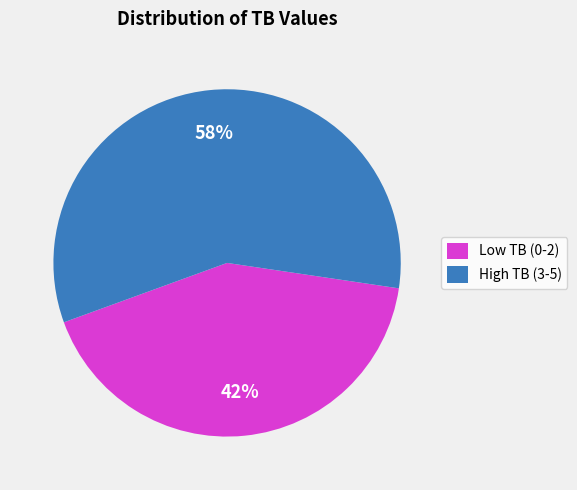

How many segments does this pie chart have?

2